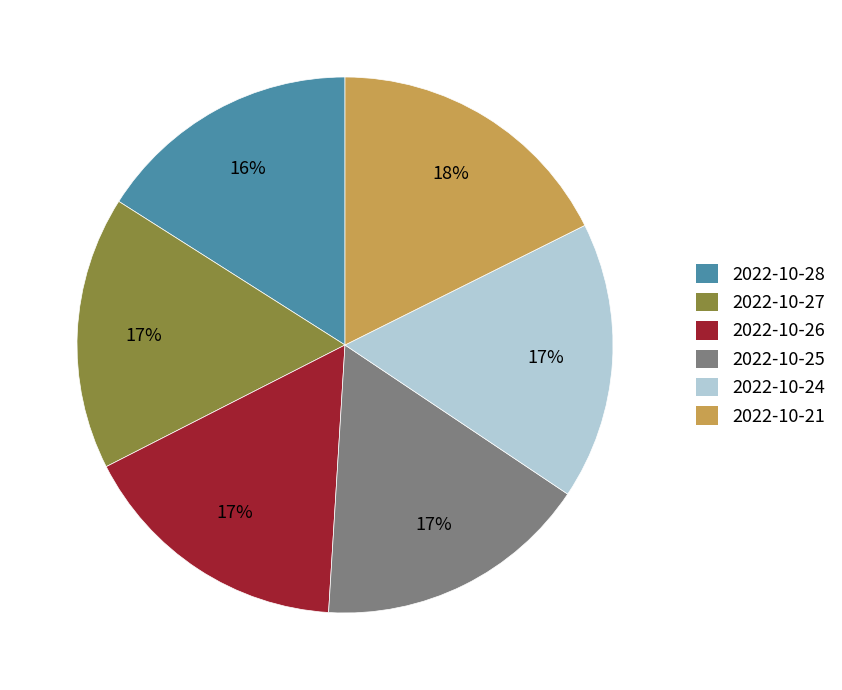

Do 2022-10-24 and 2022-10-27 together represent more than half of the pie?

No